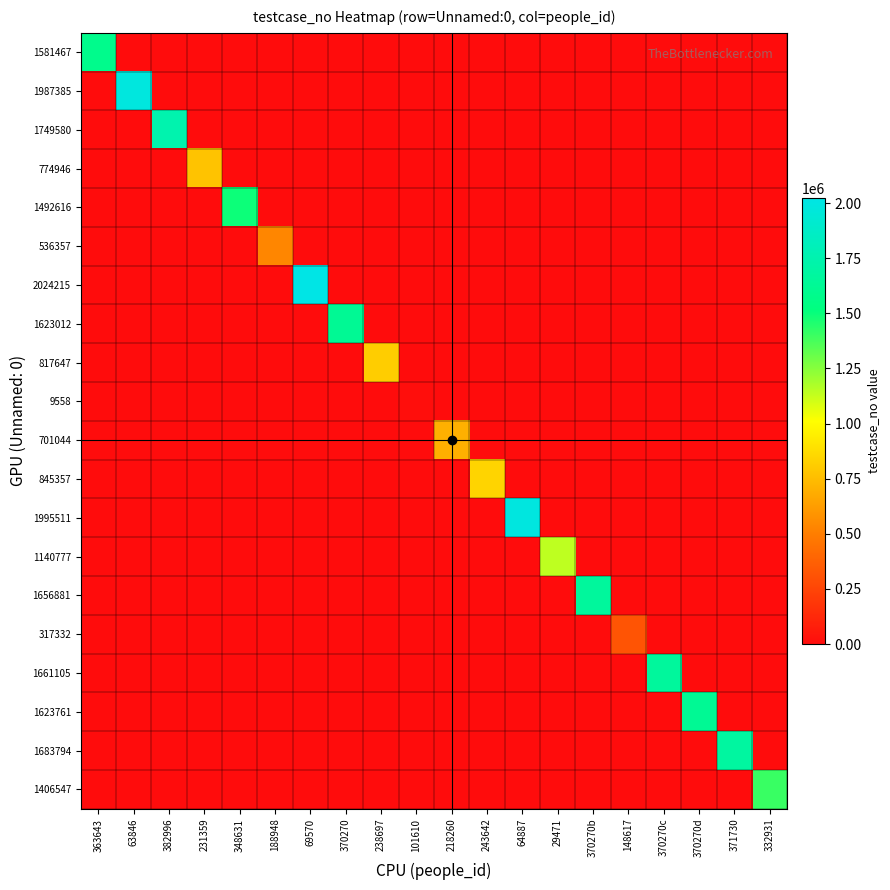

At 218260, list the series in order from smallest to largest.

1581467, 1987385, 1749580, 774946, 1492616, 536357, 2024215, 1623012, 817647, 9558, 845357, 1995511, 1140777, 1656881, 317332, 1661105, 1623761, 1683794, 1406547, 701044